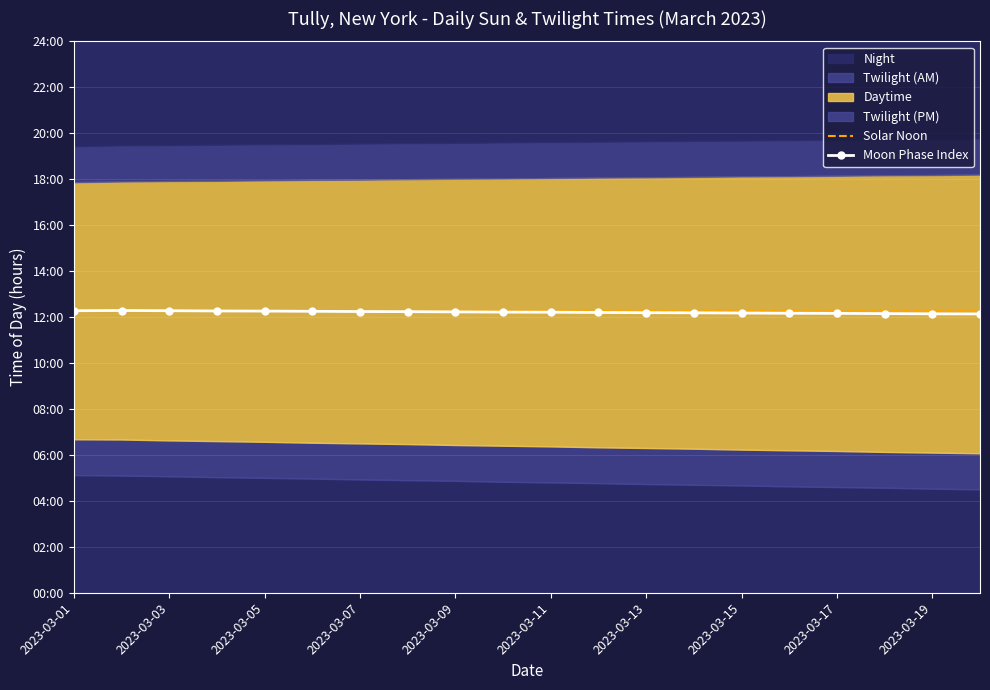

The Moon Phase Index series shows 7.8 at 2023-03-17. True or false?

False